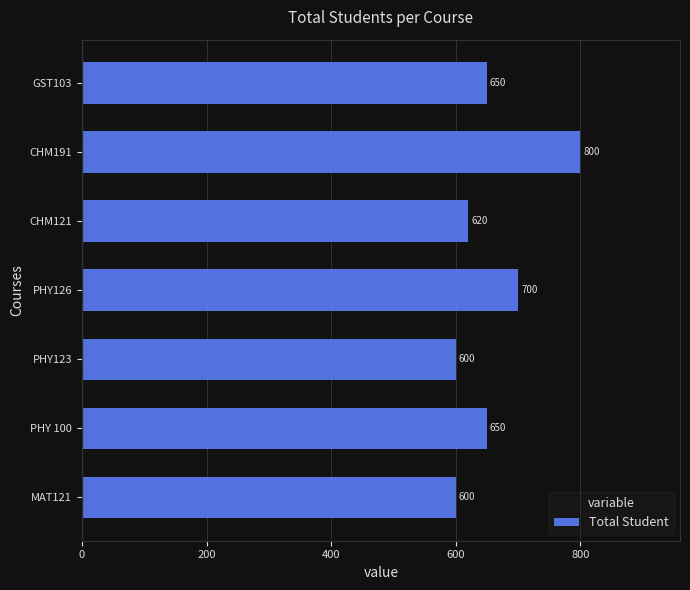

What is the difference between the maximum and second lowest values?

200